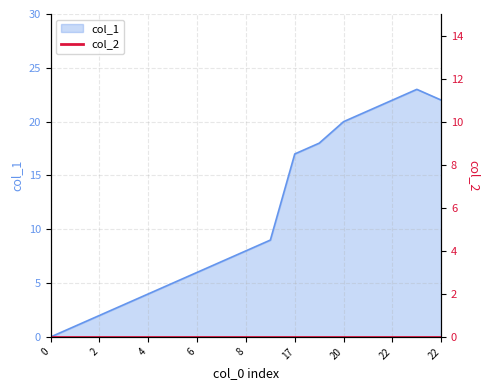

Is it true that the value at 3 is 3?

True